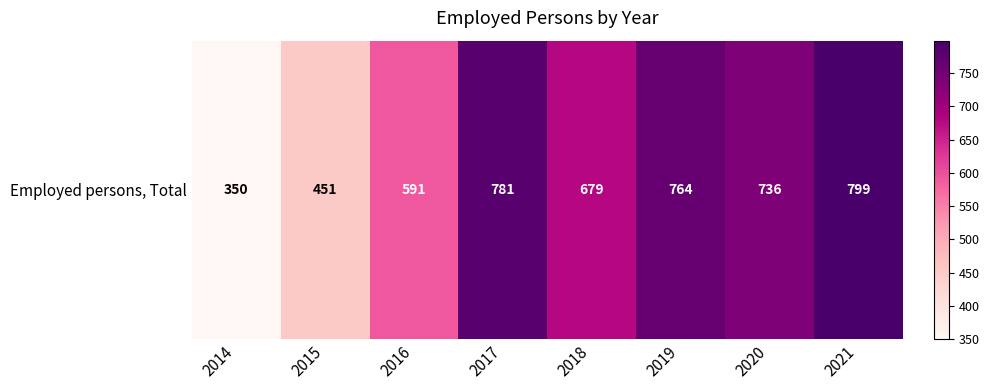

How many series are shown in this chart?

1